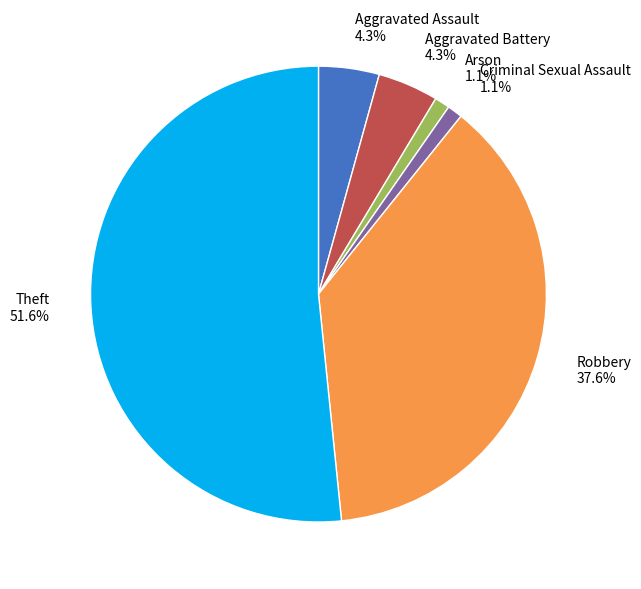

To the nearest percent, what portion does Aggravated Battery represent?

4%